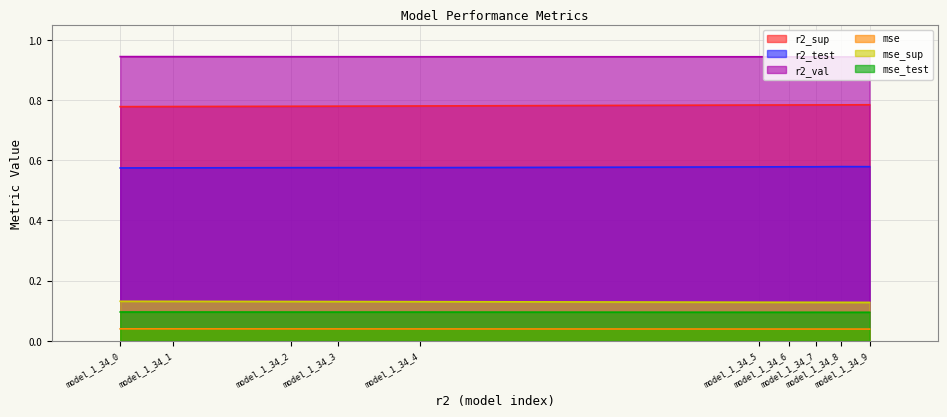

True or false: mse_test has more than 0 points higher than both neighbors.

False